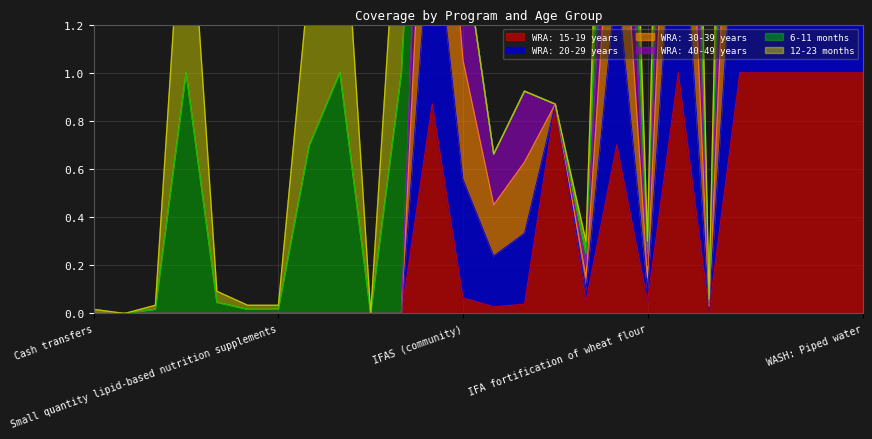

True or false: WRA: 30-39 years and WRA: 15-19 years intersect in this chart.

False